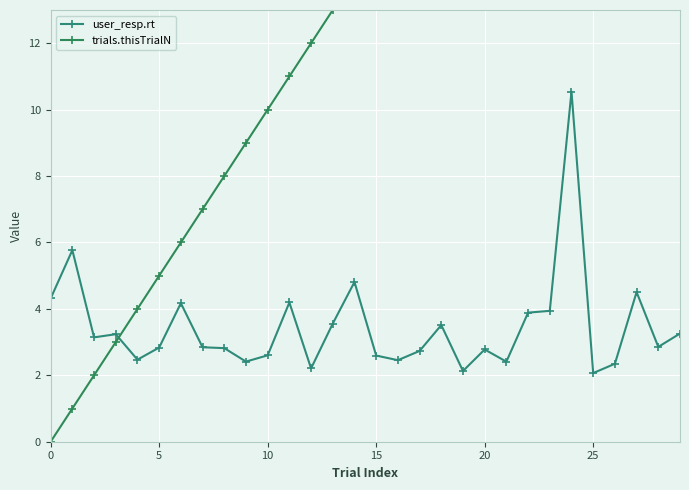

What is the approximate value of user_resp.rt at 27?

4.5